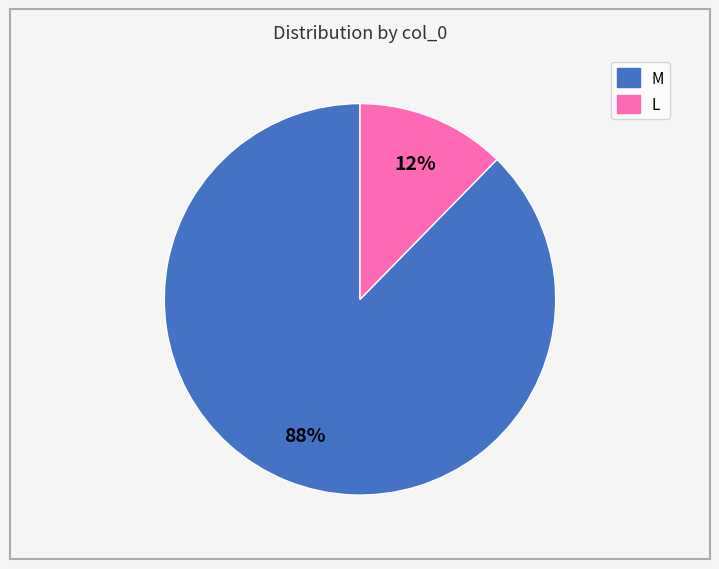

To the nearest percent, what is the average slice percentage?

50%